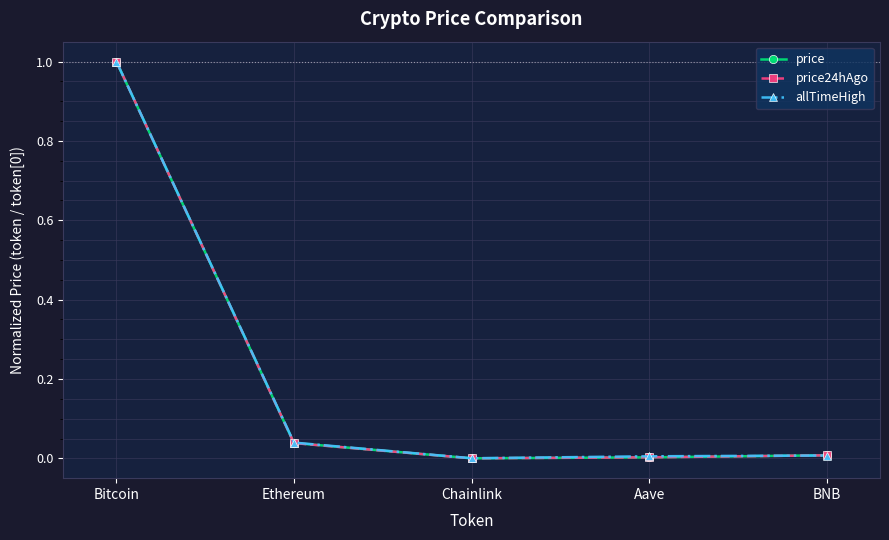

What is the maximum value for price?

1.0